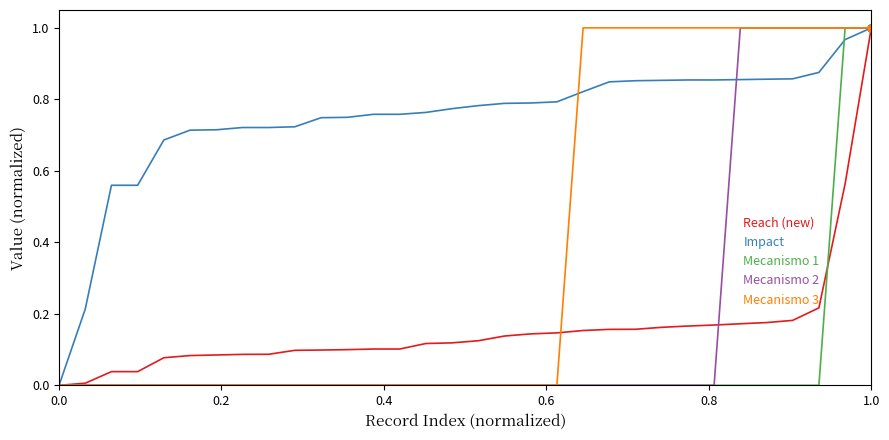

Which series has the largest total across all categories?

Impact